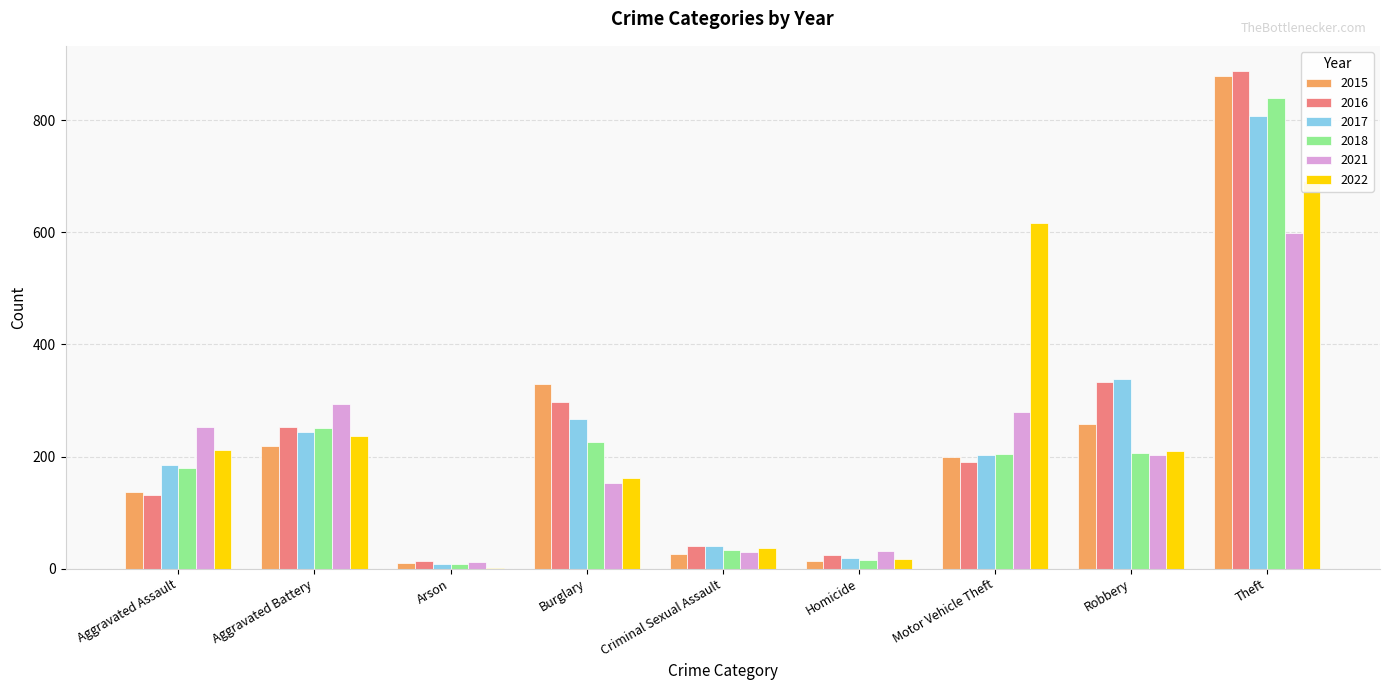

Which series has the widest spread of values?

2016